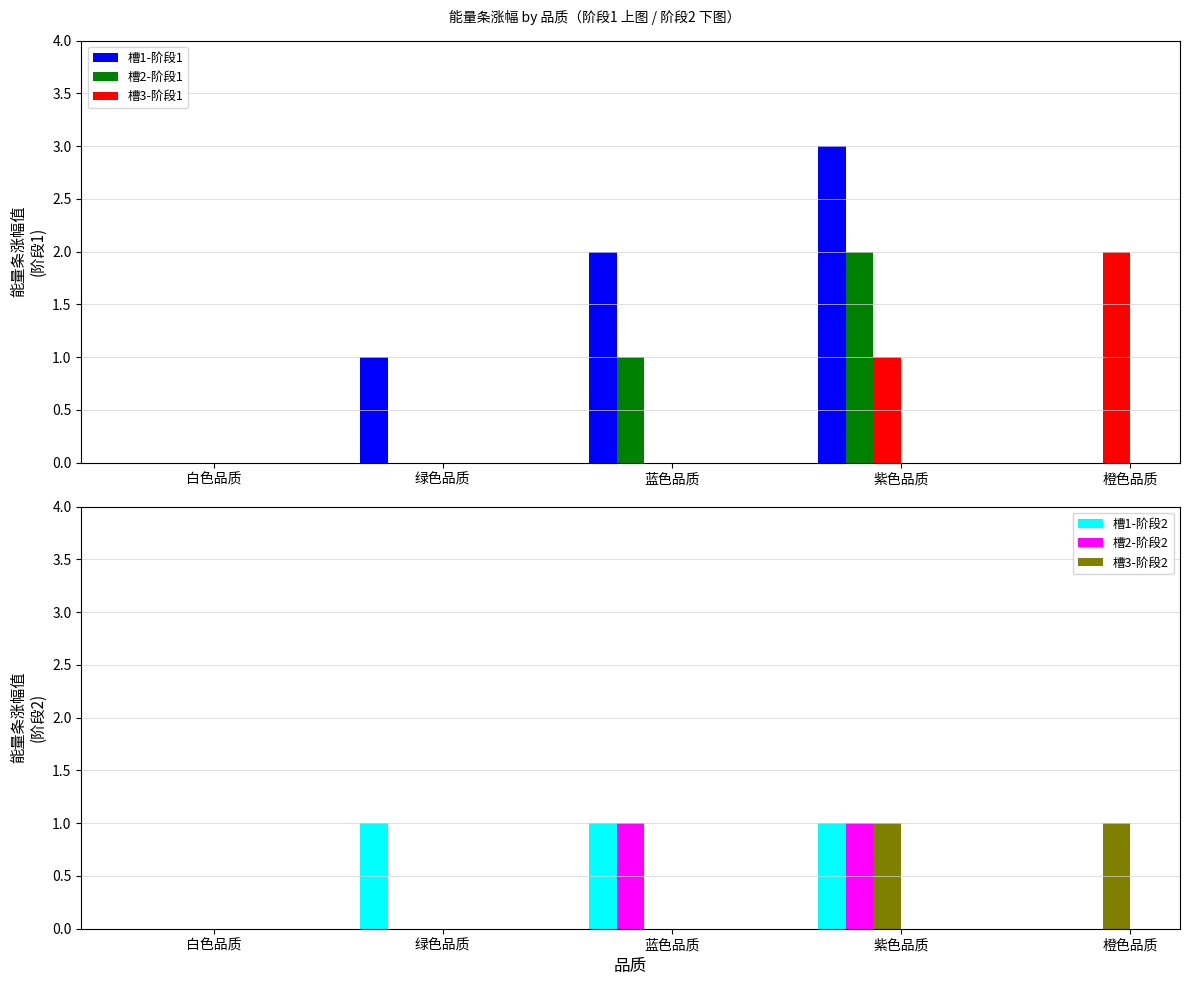

What is the highest value of the 槽3-阶段2 series?

1